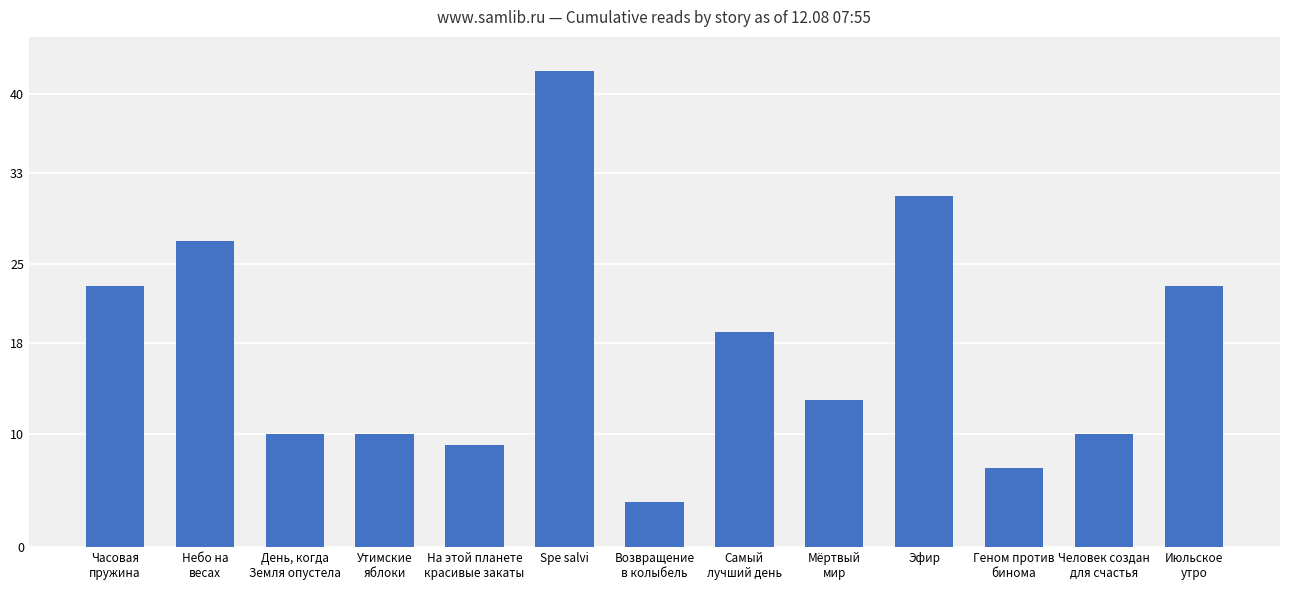

Count the number of categories in the chart.

13